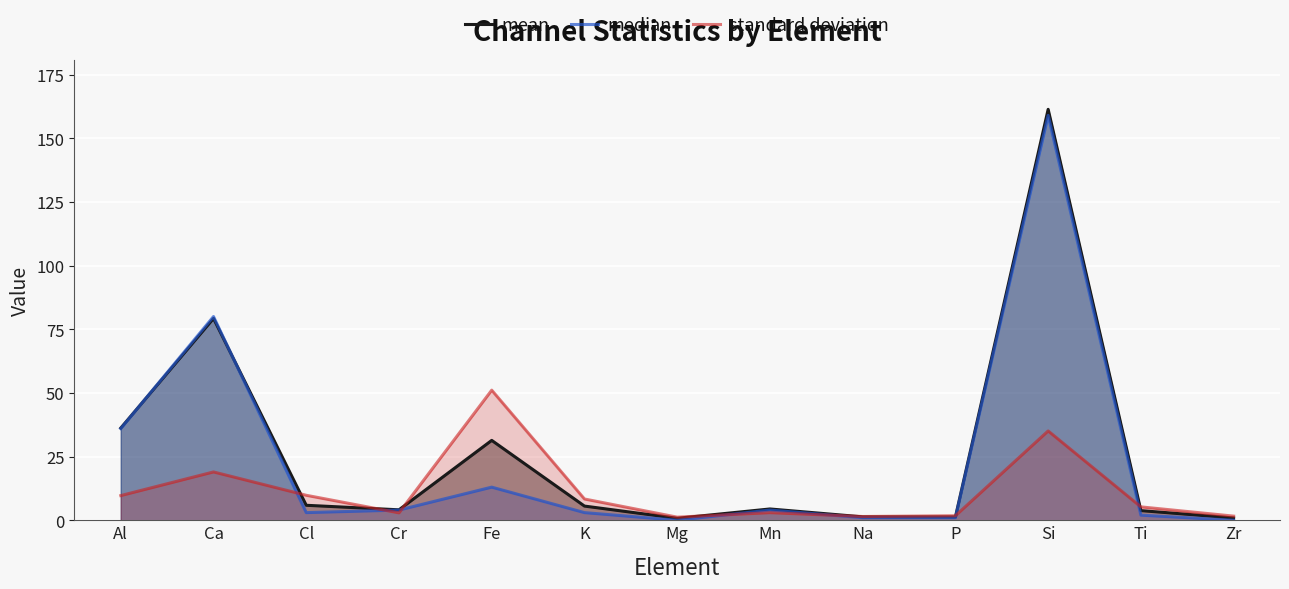

In standard deviation, how many points are higher than both neighbors (excluding endpoints)?

4